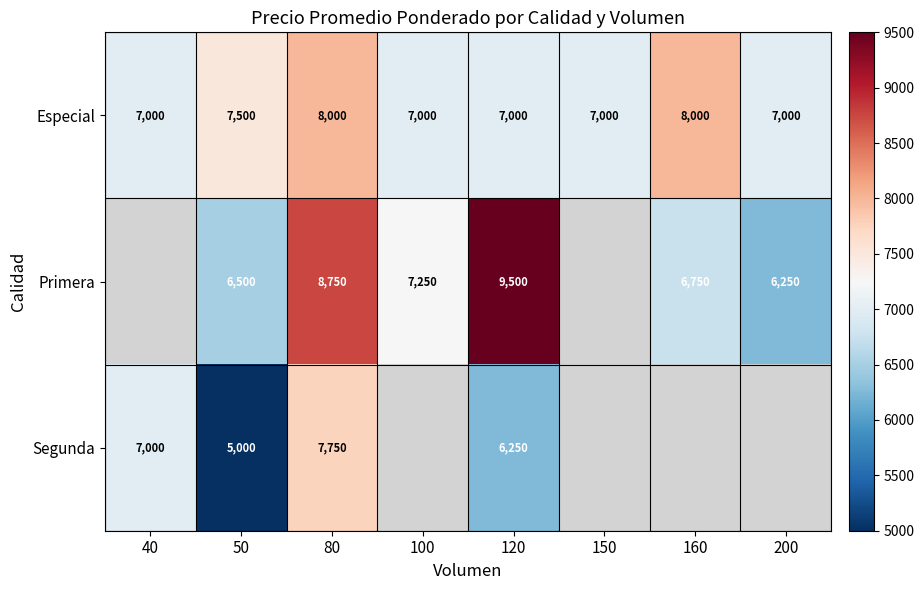

Which has a higher value, 200 or 160?

160